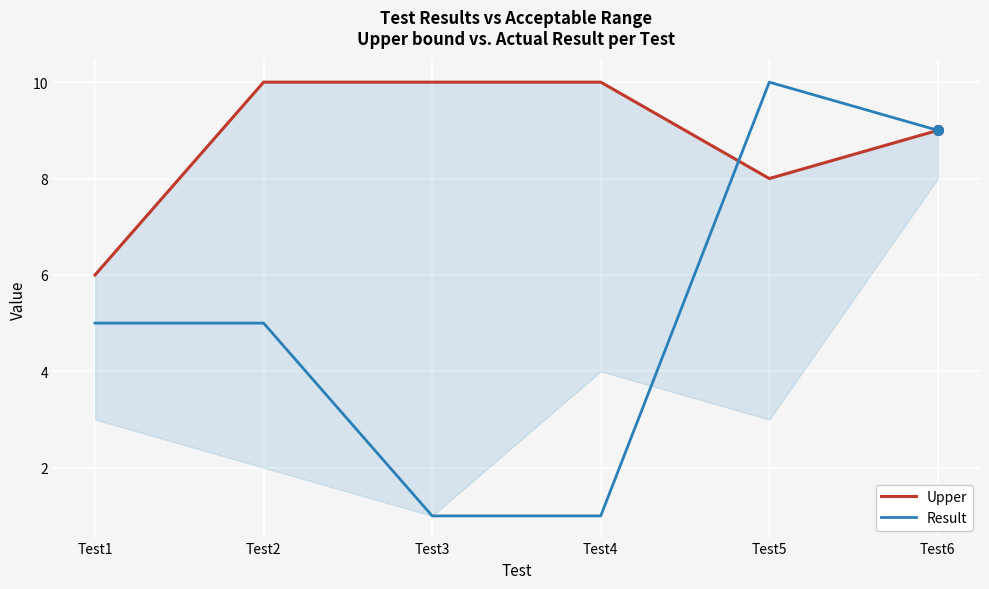

At which label does Upper reach its peak?

Test2